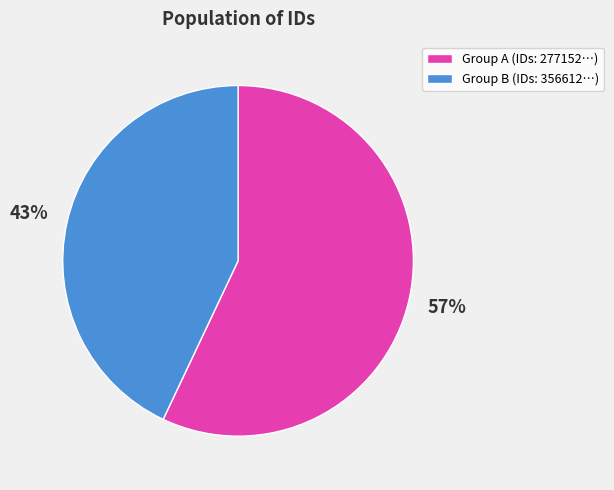

True or false: Group A (IDs: 277152…) accounts for 47% of the total.

False